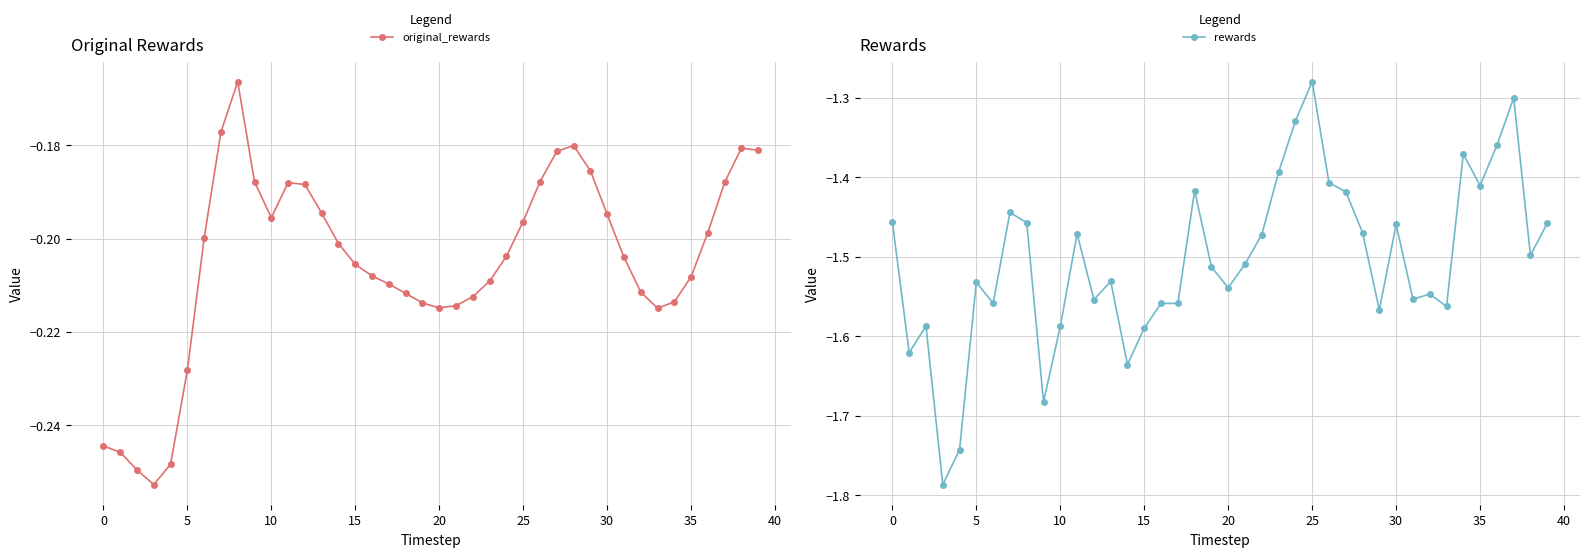

Which series has the largest total across all categories?

original_rewards